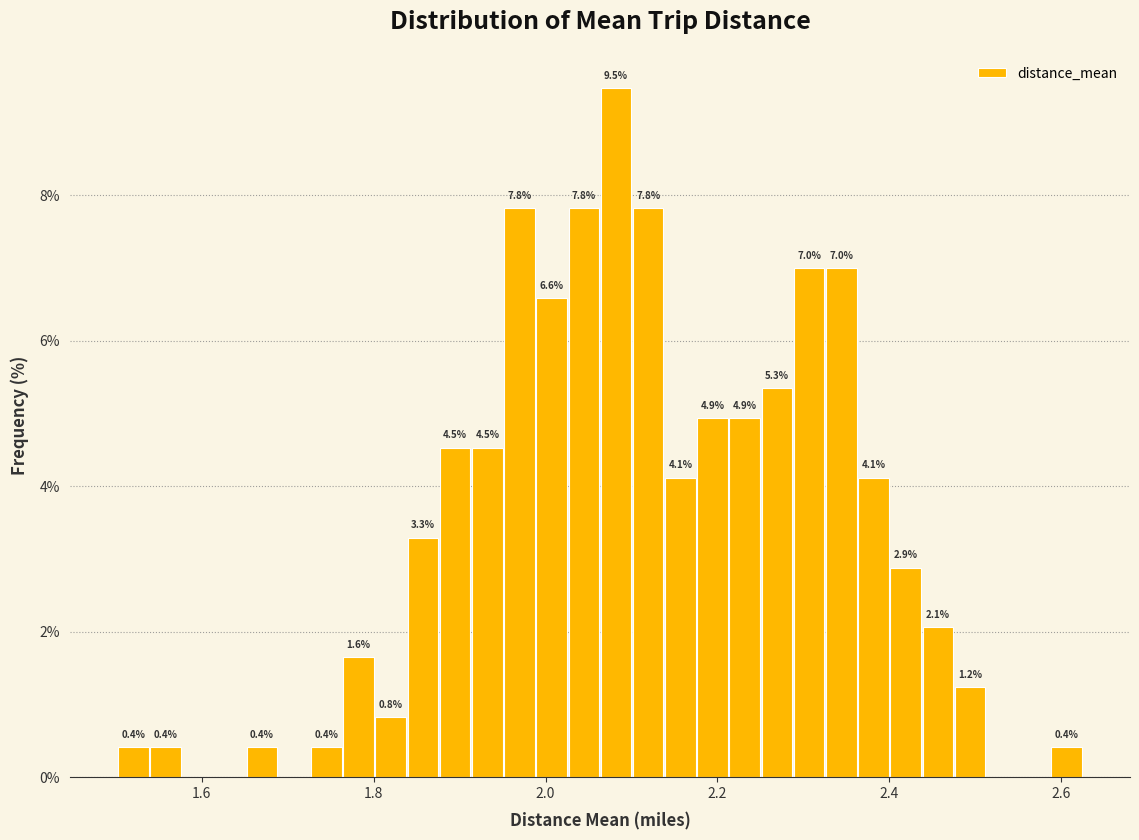

Read against the x-axis, roughly where is the centre of the tallest bar?

2.08